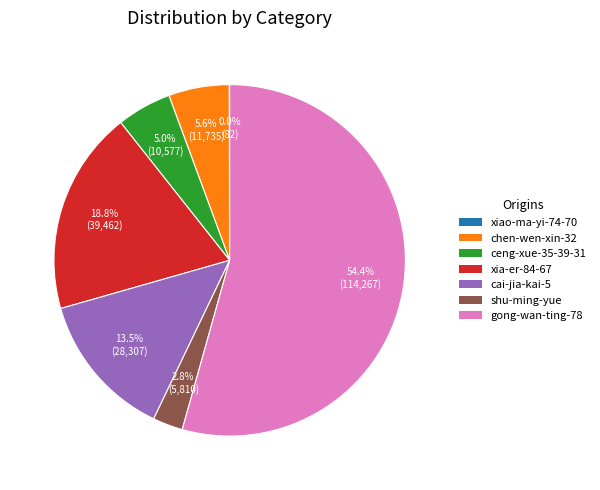

What is the majority slice?

gong-wan-ting-78